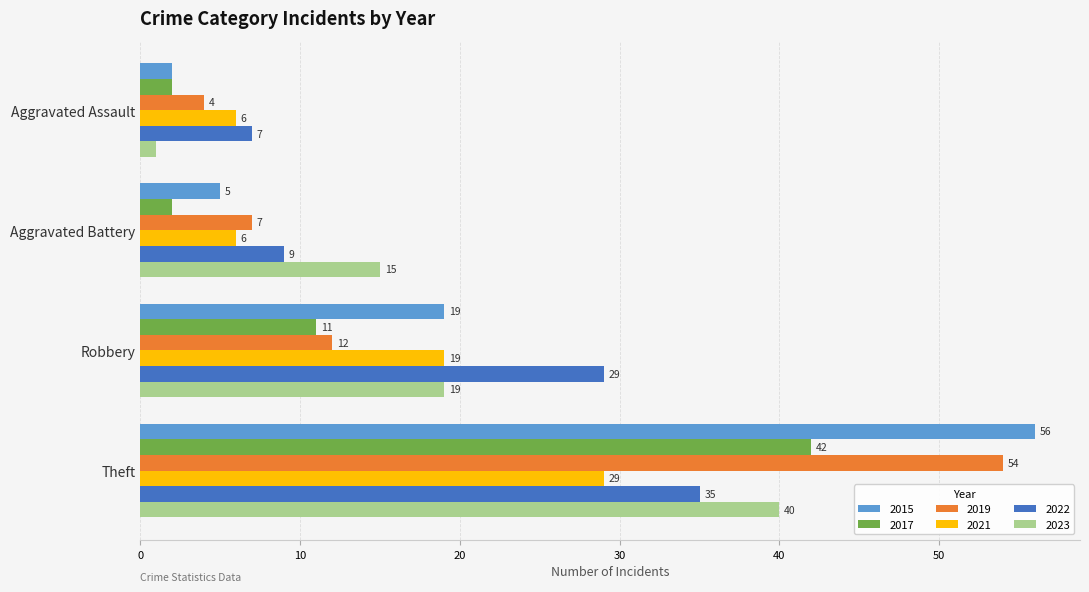

Is it true that 2023 equals 15 at Aggravated Battery?

True